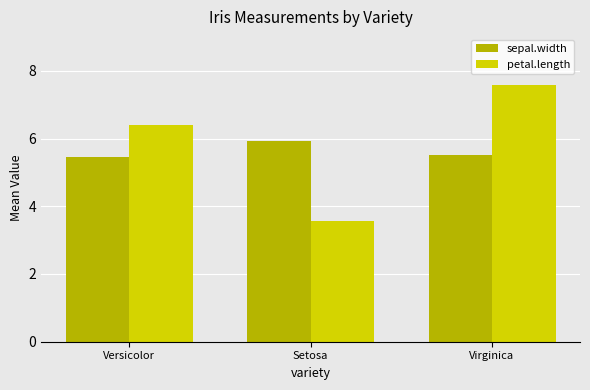

Which series has the largest total across all categories?

petal.length